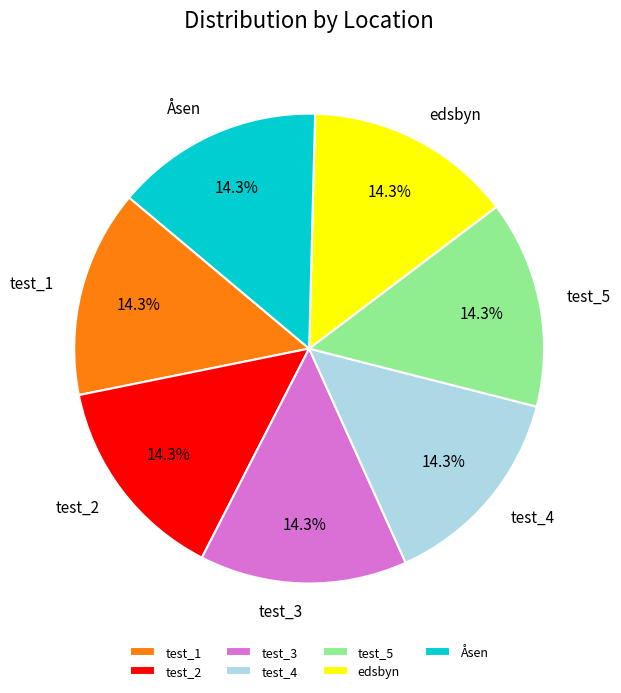

Approximately how many times larger is the value at test_3 compared to test_4?

1.0